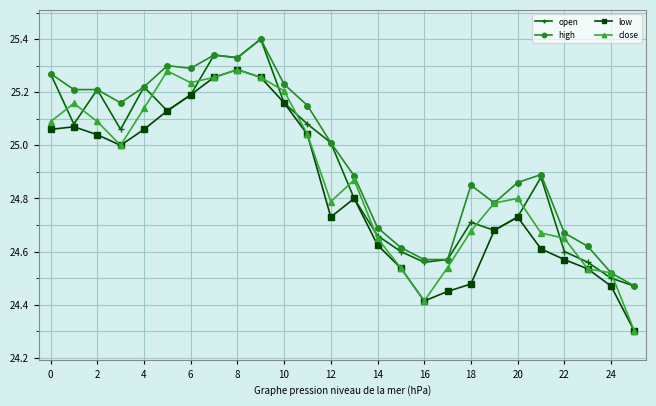

What is the maximum value for open?

25.4